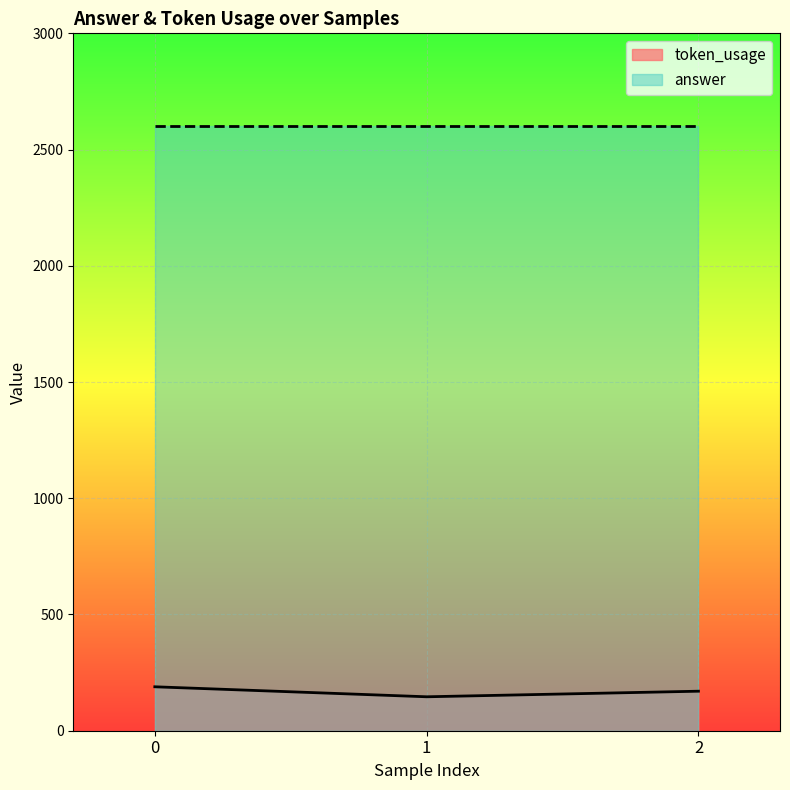

How many data points are above 170?

1